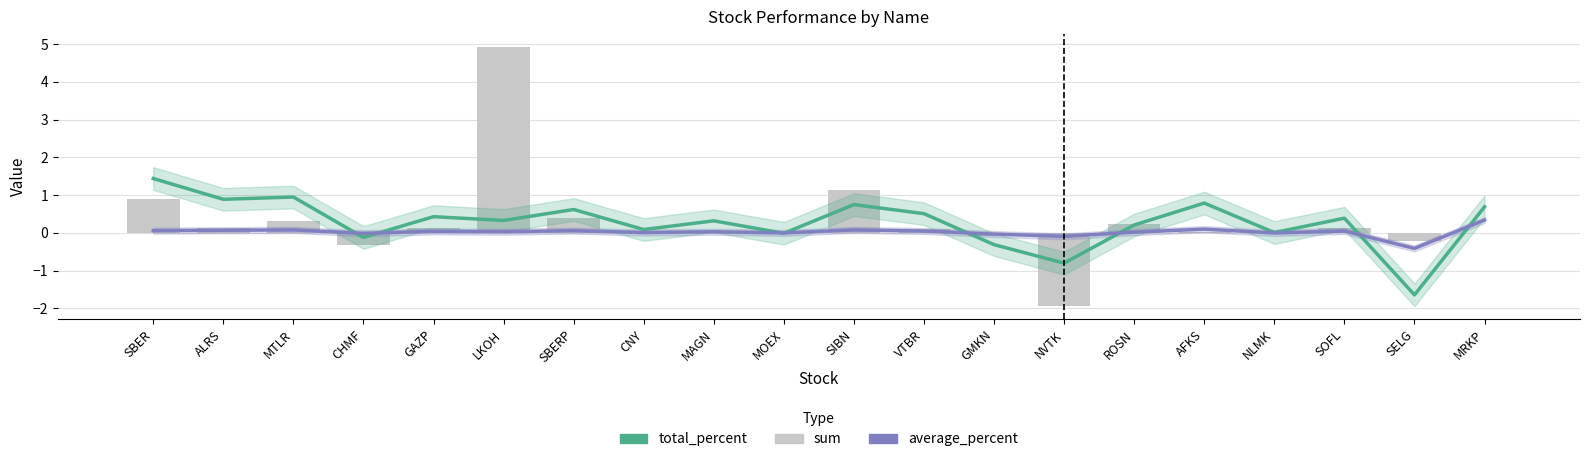

What is the maximum value for total_percent?

1.4